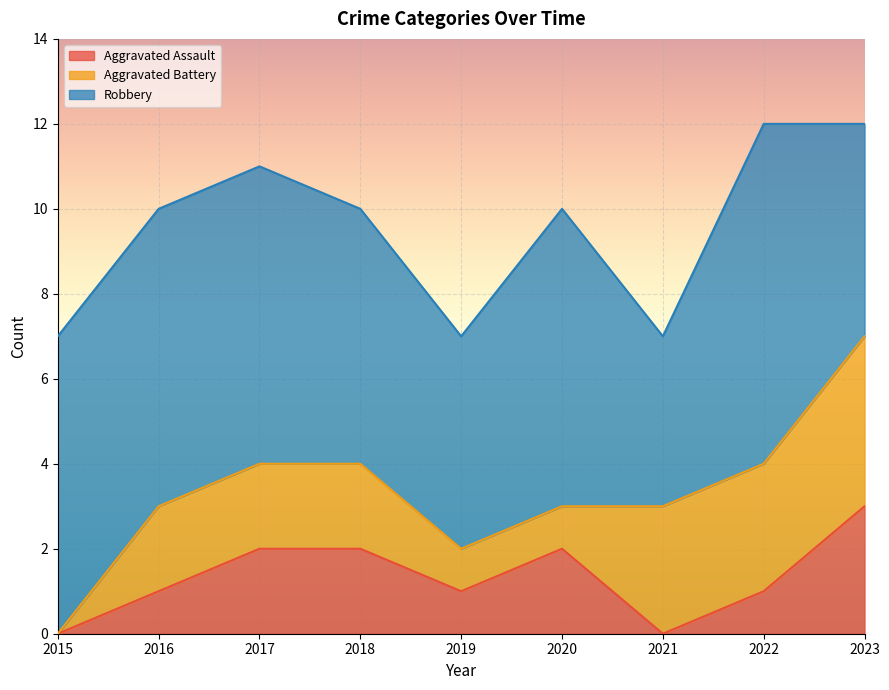

At which category is the sum across all series the highest?

2022